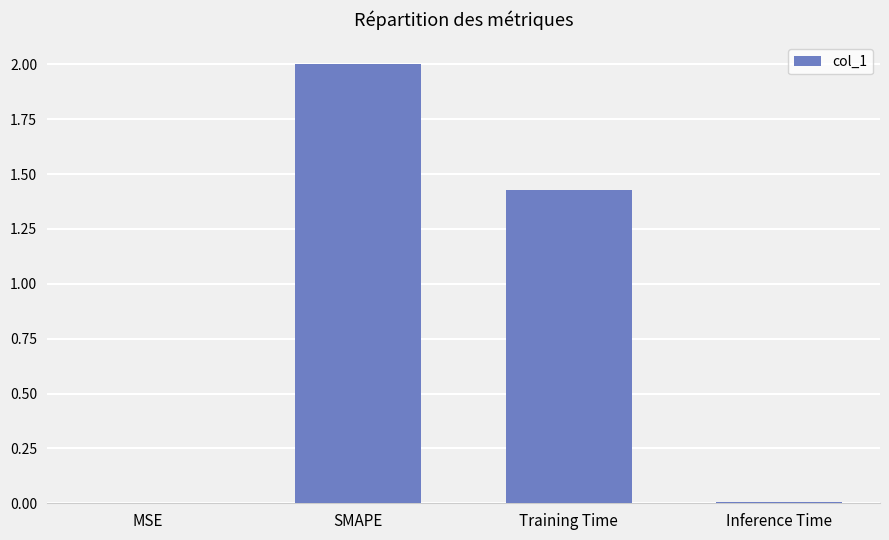

The chart shows a value of 1.3 at SMAPE. True or false?

False